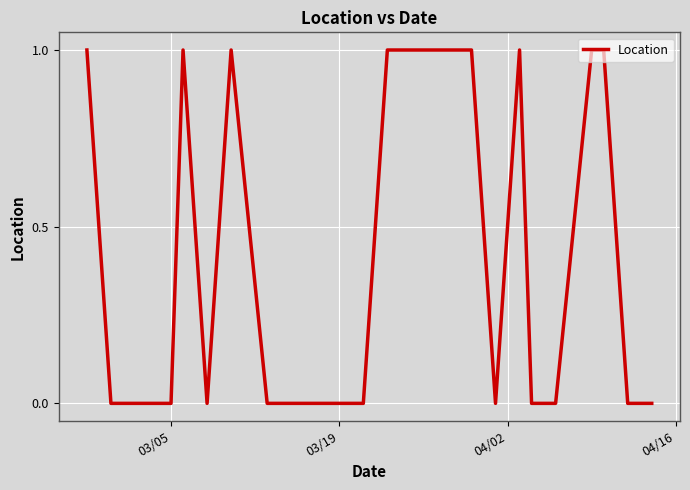

Count the values in the range 0 to 1.

25